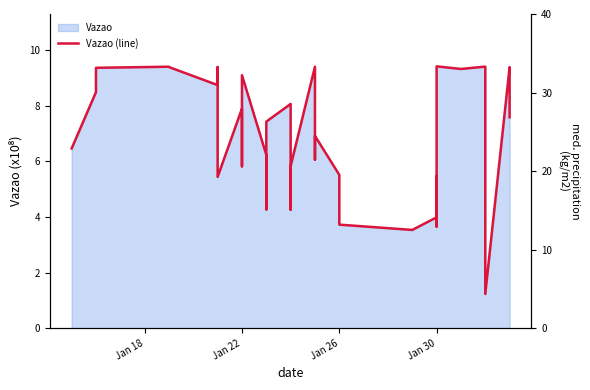

What is the difference between the maximum and second lowest values?

5.9